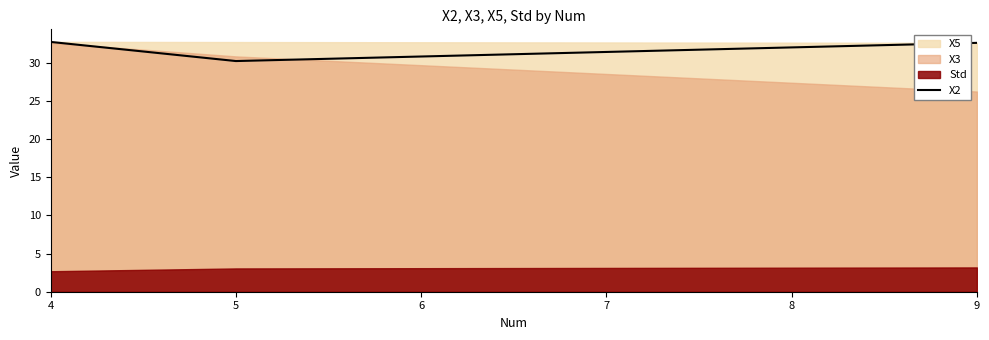

What is the change in value from 4 to 5?

-2.5